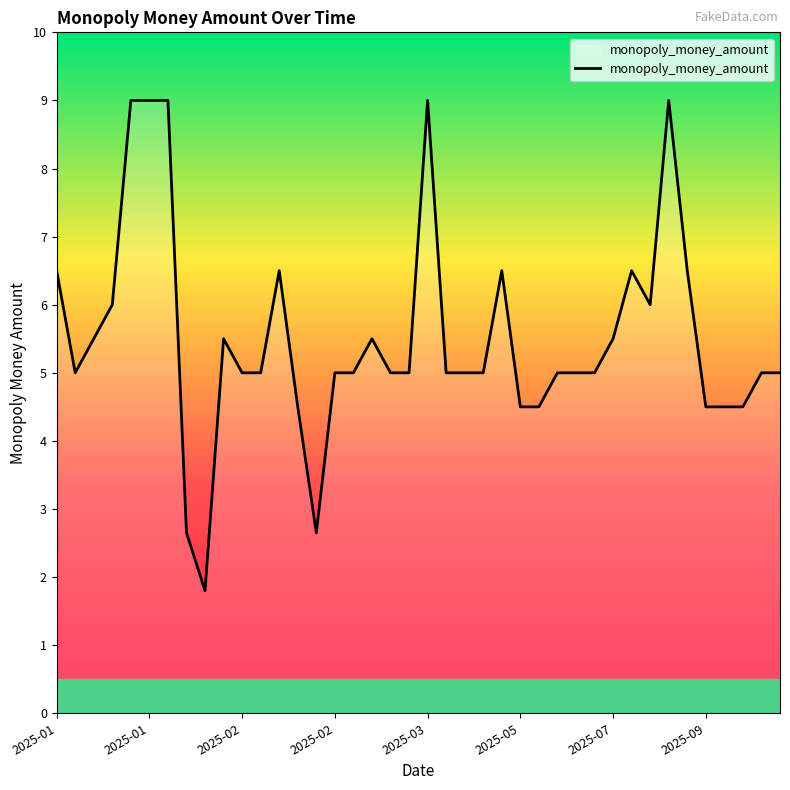

What is the greatest value displayed?

9.0